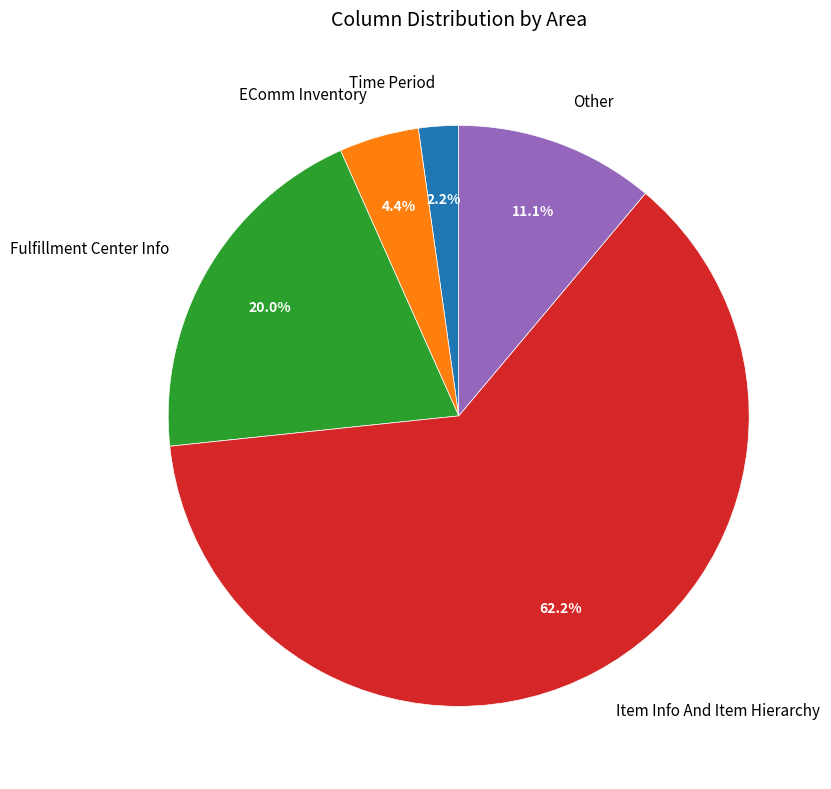

Is it true that EComm Inventory is 4% of the pie?

True